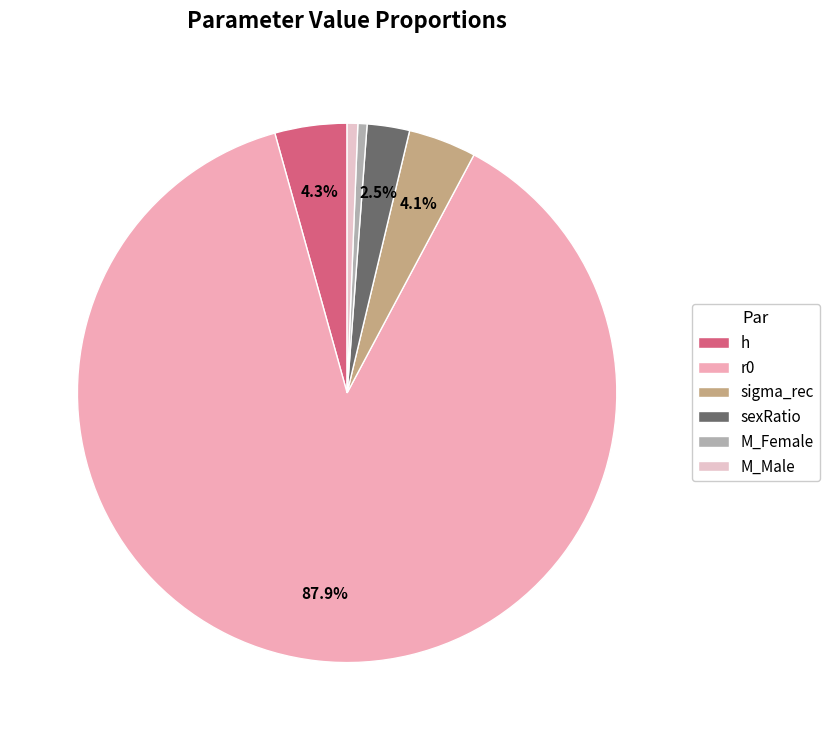

Is it true that h is 4% of the pie?

True